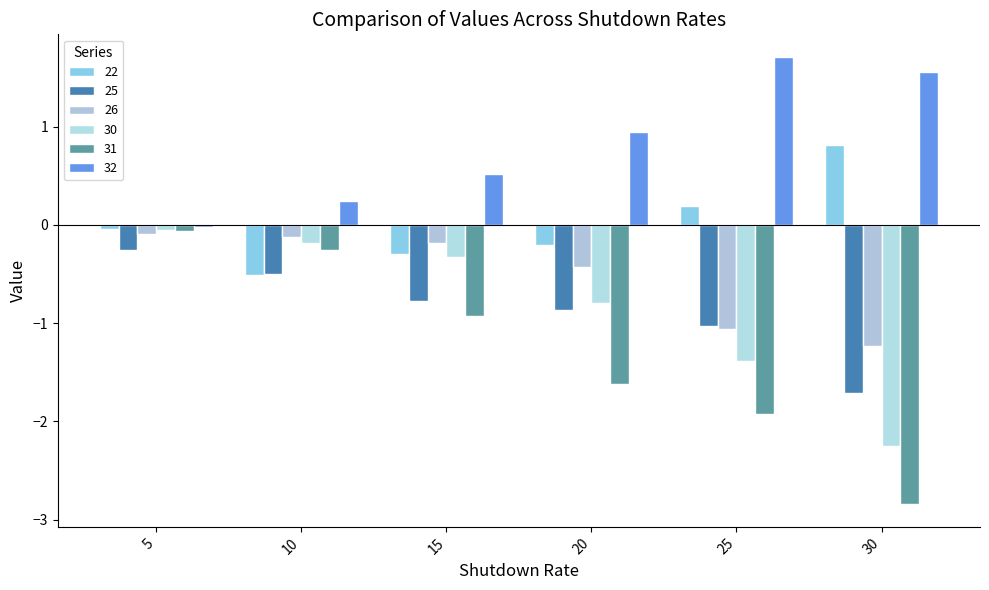

Are the bars horizontal?

No